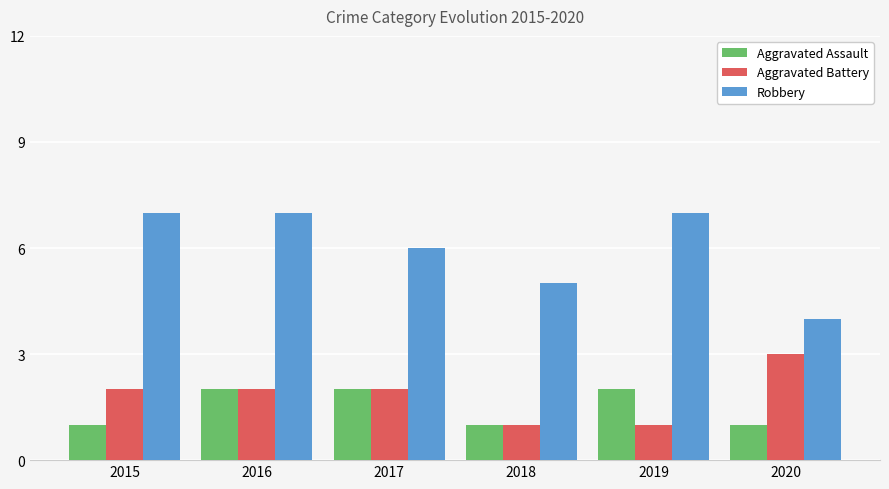

Count the number of categories in the chart.

6